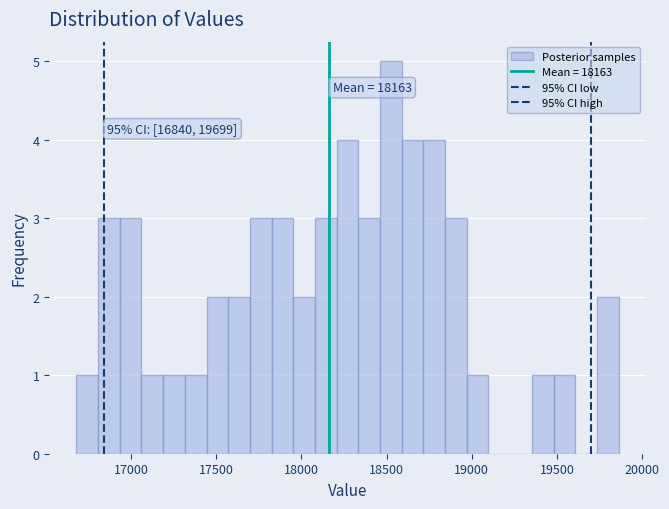

Read against the x-axis, roughly where is the centre of the tallest bar?

18500